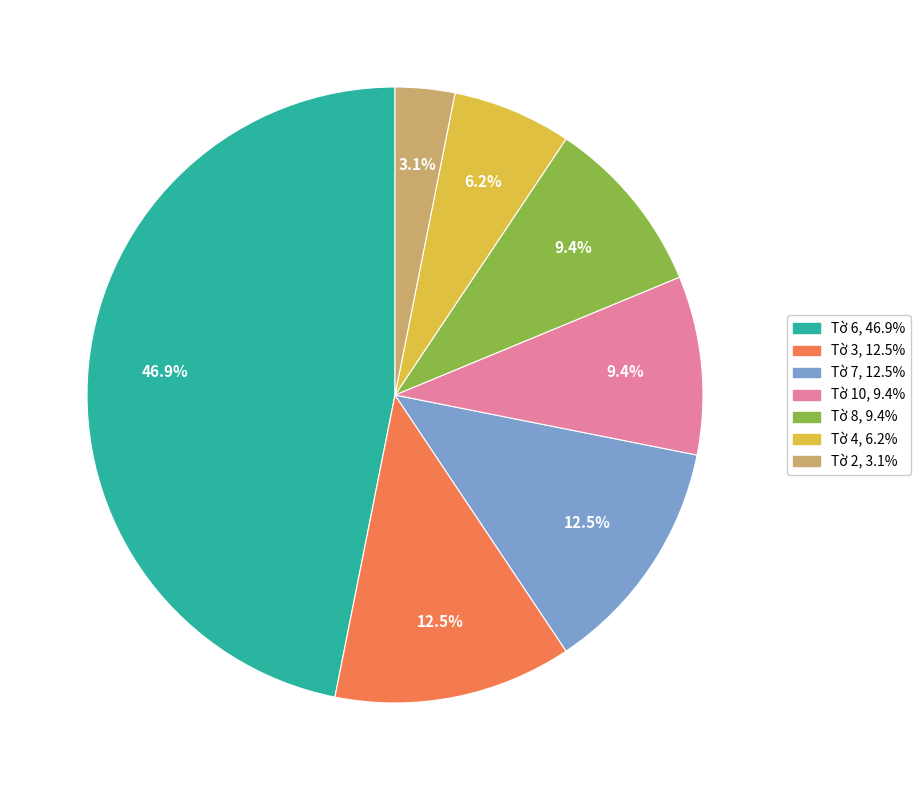

Is there any slice that represents more than half of the pie?

No